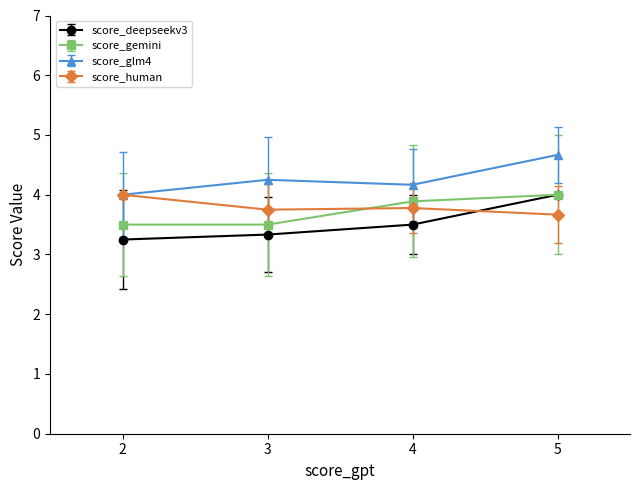

Which series has the largest range (max minus min)?

score_deepseekv3